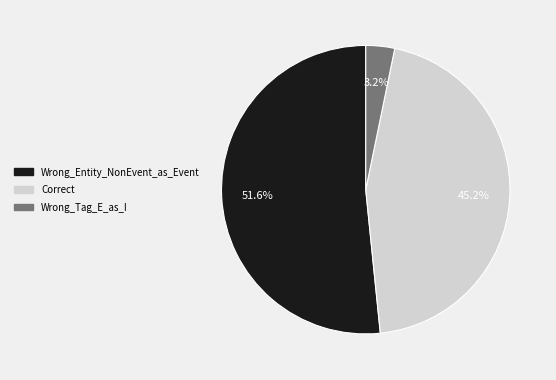

Is it true that Wrong_Entity_NonEvent_as_Event is 52% of the pie?

True